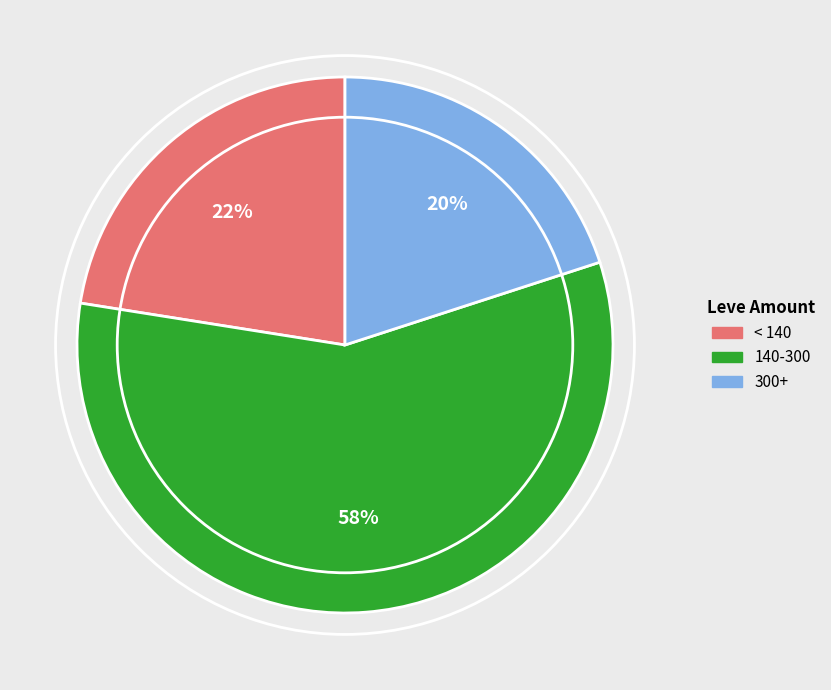

To the nearest percent, what is the average slice percentage?

33%